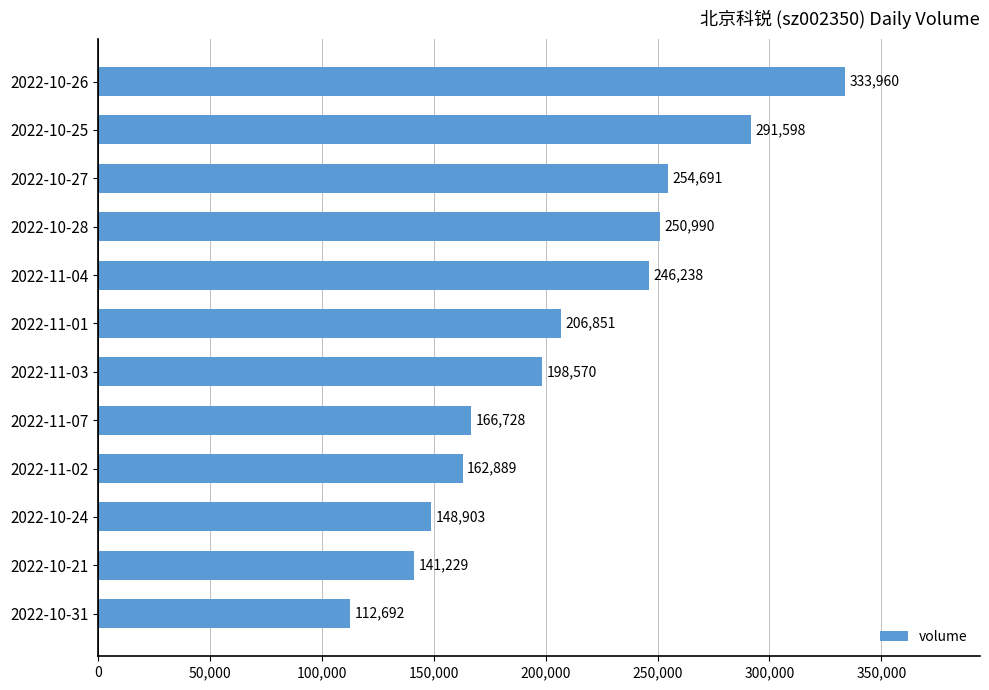

What is the sum of the values at 2022-10-26 and 2022-11-04?

580198